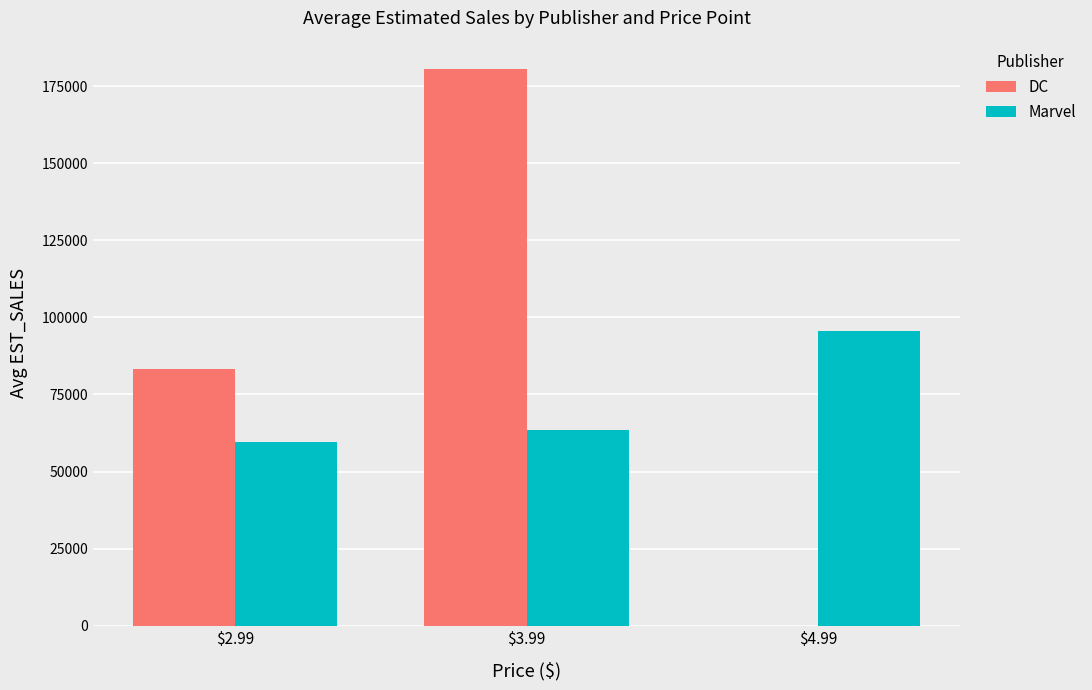

At which category is the sum across all series the highest?

$3.99